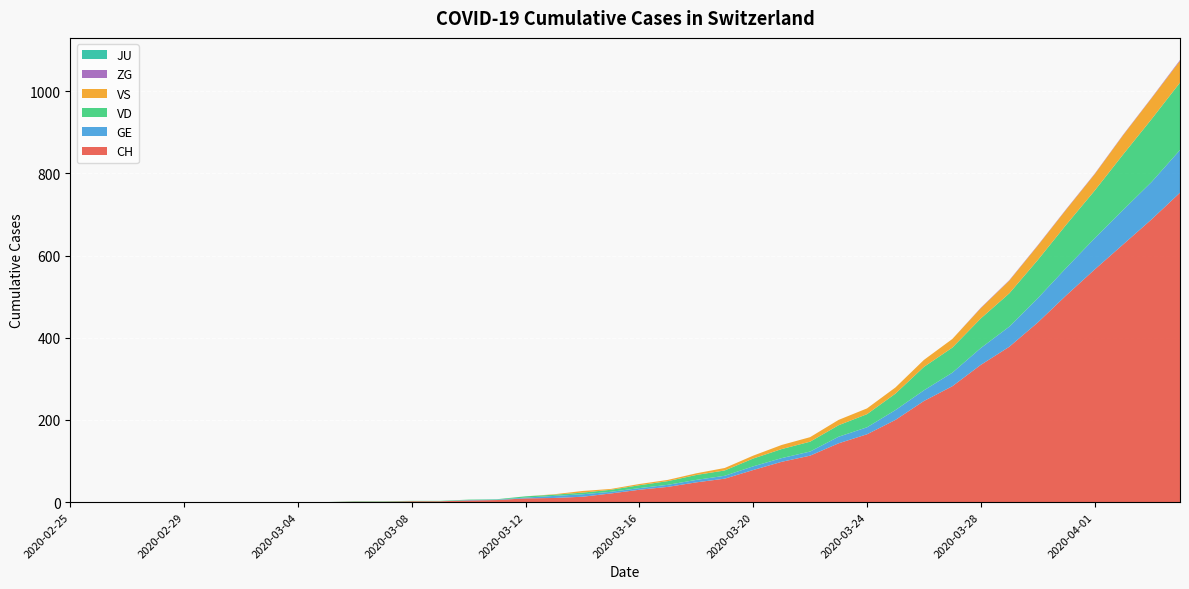

Reading left to right, what are all the values shown in this chart?

CH: 2020-02-25=0	2020-02-26=0	2020-02-27=0	2020-02-28=0	2020-02-29=0	2020-03-01=0	2020-03-02=0	2020-03-03=0	2020-03-04=0	2020-03-05=0	2020-03-06=1	2020-03-07=1	2020-03-08=2	2020-03-09=2	2020-03-10=4	2020-03-11=5	2020-03-12=9	2020-03-13=10	2020-03-14=13	2020-03-15=21	2020-03-16=30	2020-03-17=37	2020-03-18=48	2020-03-19=57	2020-03-20=78	2020-03-21=98	2020-03-22=113	2020-03-23=143	2020-03-24=165	2020-03-25=200	2020-03-26=246	2020-03-27=282	2020-03-28=334	2020-03-29=378	2020-03-30=437	2020-03-31=503	2020-04-01=566	2020-04-02=627	2020-04-03=688	2020-04-04=753
GE: 2020-02-25=0	2020-02-26=0	2020-02-27=0	2020-02-28=0	2020-02-29=0	2020-03-01=0	2020-03-02=0	2020-03-03=0	2020-03-04=0	2020-03-05=0	2020-03-06=0	2020-03-07=0	2020-03-08=0	2020-03-09=0	2020-03-10=1	2020-03-11=1	2020-03-12=2	2020-03-13=5	2020-03-14=6	2020-03-15=4	2020-03-16=4	2020-03-17=5	2020-03-18=6	2020-03-19=7	2020-03-20=9	2020-03-21=9	2020-03-22=10	2020-03-23=16	2020-03-24=17	2020-03-25=24	2020-03-26=26	2020-03-27=33	2020-03-28=41	2020-03-29=49	2020-03-30=59	2020-03-31=67	2020-04-01=76	2020-04-02=84	2020-04-03=91	2020-04-04=104
VD: 2020-02-25=0	2020-02-26=0	2020-02-27=0	2020-02-28=0	2020-02-29=0	2020-03-01=0	2020-03-02=0	2020-03-03=0	2020-03-04=0	2020-03-05=0	2020-03-06=1	2020-03-07=1	2020-03-08=1	2020-03-09=1	2020-03-10=1	2020-03-11=1	2020-03-12=3	2020-03-13=3	2020-03-14=4	2020-03-15=5	2020-03-16=7	2020-03-17=9	2020-03-18=12	2020-03-19=13	2020-03-20=19	2020-03-21=22	2020-03-22=24	2020-03-23=28	2020-03-24=32	2020-03-25=40	2020-03-26=57	2020-03-27=61	2020-03-28=72	2020-03-29=81	2020-03-30=93	2020-03-31=105	2020-04-01=116	2020-04-02=135	2020-04-03=153	2020-04-04=164
VS: 2020-02-25=0	2020-02-26=0	2020-02-27=0	2020-02-28=0	2020-02-29=0	2020-03-01=0	2020-03-02=0	2020-03-03=0	2020-03-04=0	2020-03-05=0	2020-03-06=0	2020-03-07=0	2020-03-08=0	2020-03-09=0	2020-03-10=0	2020-03-11=0	2020-03-12=0	2020-03-13=1	2020-03-14=4	2020-03-15=2	2020-03-16=3	2020-03-17=3	2020-03-18=4	2020-03-19=6	2020-03-20=7	2020-03-21=10	2020-03-22=11	2020-03-23=13	2020-03-24=14	2020-03-25=15	2020-03-26=17	2020-03-27=21	2020-03-28=25	2020-03-29=31	2020-03-30=35	2020-03-31=37	2020-04-01=40	2020-04-02=47	2020-04-03=51	2020-04-04=53
ZG: 2020-02-25=0	2020-02-26=0	2020-02-27=0	2020-02-28=0	2020-02-29=0	2020-03-01=0	2020-03-02=0	2020-03-03=0	2020-03-04=0	2020-03-05=0	2020-03-06=0	2020-03-07=0	2020-03-08=0	2020-03-09=0	2020-03-10=0	2020-03-11=0	2020-03-12=0	2020-03-13=0	2020-03-14=0	2020-03-15=0	2020-03-16=0	2020-03-17=0	2020-03-18=0	2020-03-19=0	2020-03-20=0	2020-03-21=0	2020-03-22=0	2020-03-23=0	2020-03-24=0	2020-03-25=0	2020-03-26=0	2020-03-27=0	2020-03-28=1	2020-03-29=1	2020-03-30=1	2020-03-31=1	2020-04-01=1	2020-04-02=1	2020-04-03=1	2020-04-04=2
JU: 2020-02-25=0	2020-02-26=0	2020-02-27=0	2020-02-28=0	2020-02-29=0	2020-03-01=0	2020-03-02=0	2020-03-03=0	2020-03-04=0	2020-03-05=0	2020-03-06=0	2020-03-07=0	2020-03-08=0	2020-03-09=0	2020-03-10=0	2020-03-11=0	2020-03-12=0	2020-03-13=0	2020-03-14=0	2020-03-15=0	2020-03-16=0	2020-03-17=0	2020-03-18=0	2020-03-19=0	2020-03-20=0	2020-03-21=0	2020-03-22=0	2020-03-23=0	2020-03-24=0	2020-03-25=0	2020-03-26=0	2020-03-27=0	2020-03-28=0	2020-03-29=0	2020-03-30=0	2020-03-31=0	2020-04-01=0	2020-04-02=0	2020-04-03=0	2020-04-04=0